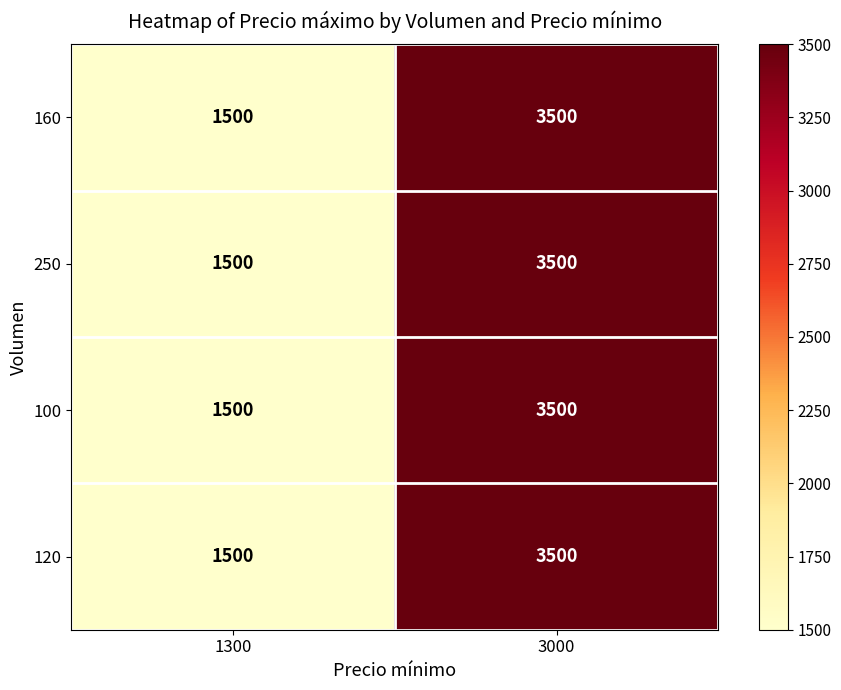

Reading left to right, extract all data points from this chart.

160: 1500	3500
250: 1500	3500
100: 1500	3500
120: 1500	3500